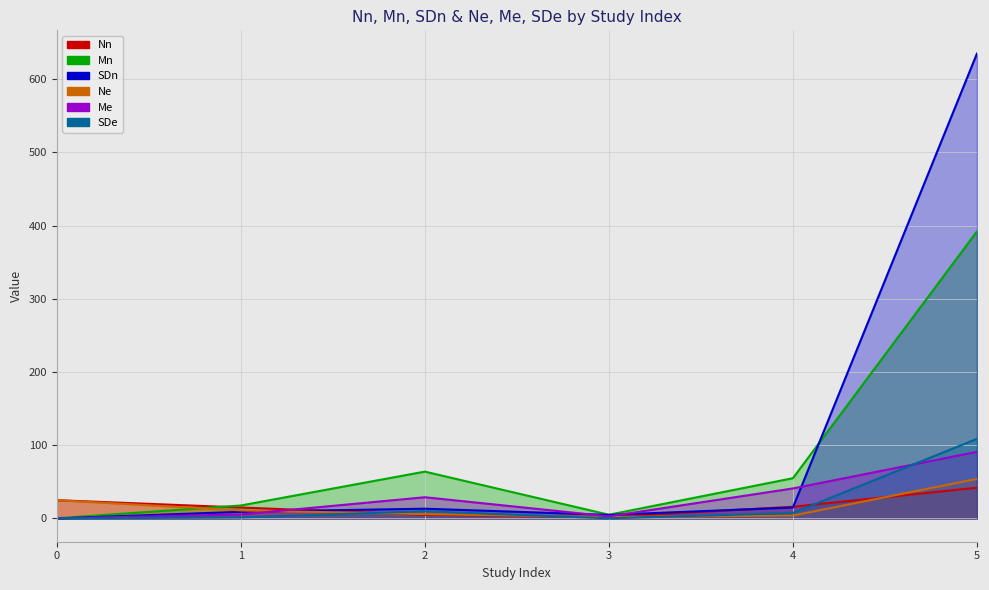

What is the value of the Ne point at the 2nd from the left?

11.0